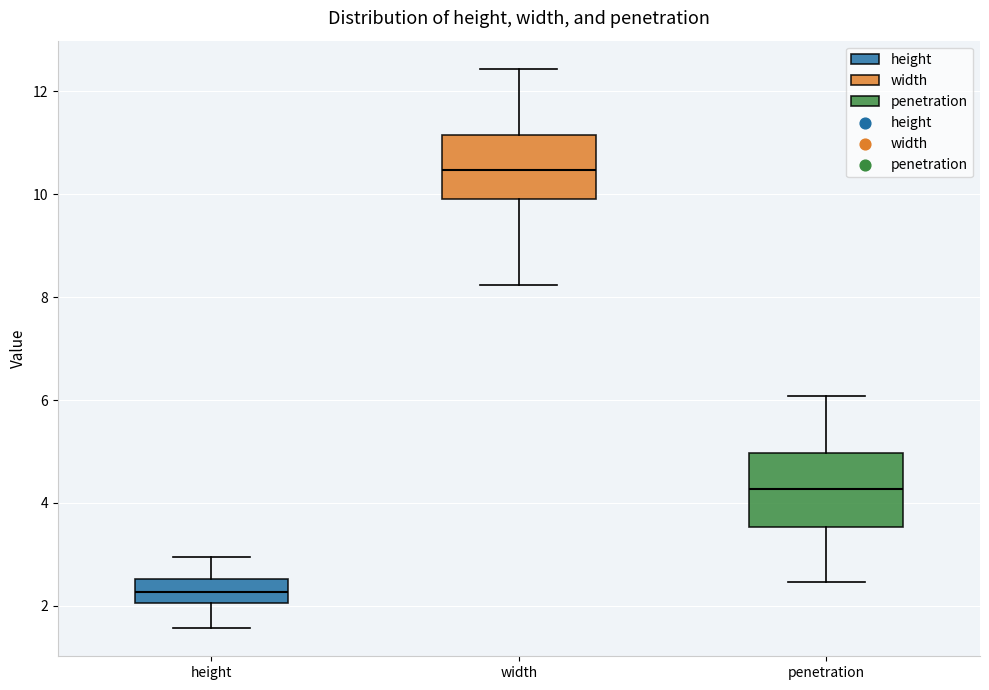

Which box's median line is the lowest?

height